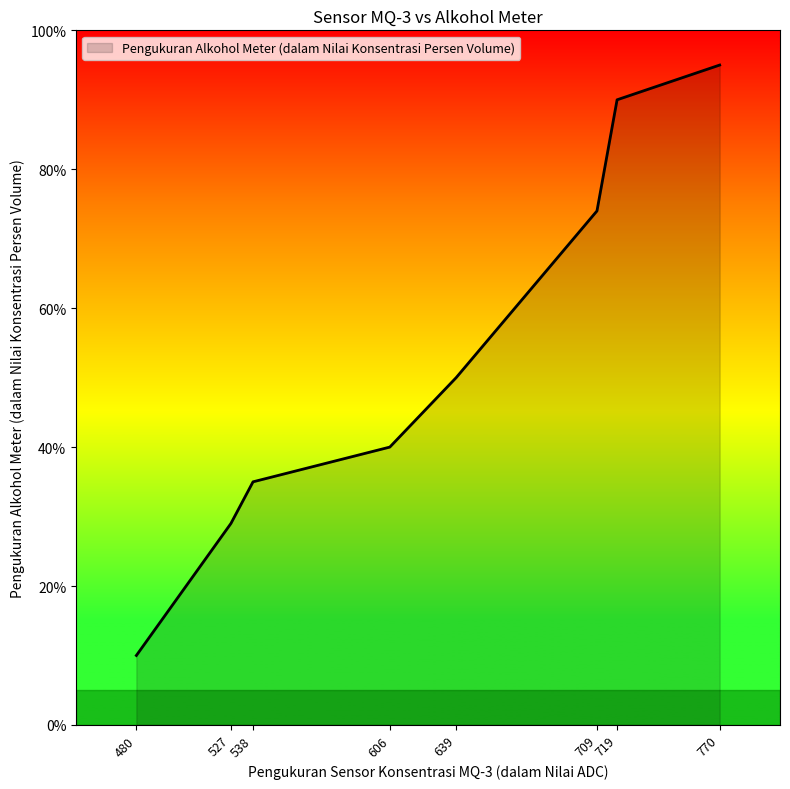

What is the average value?

53